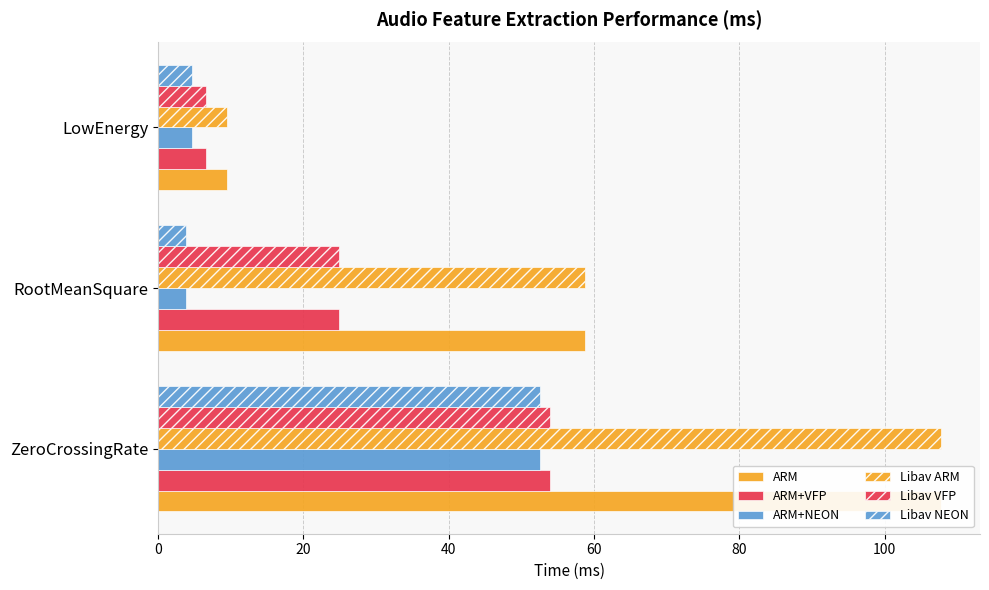

At LowEnergy, list the series in order from smallest to largest.

ARM+NEON, Libav NEON, ARM+VFP, Libav VFP, ARM, Libav ARM